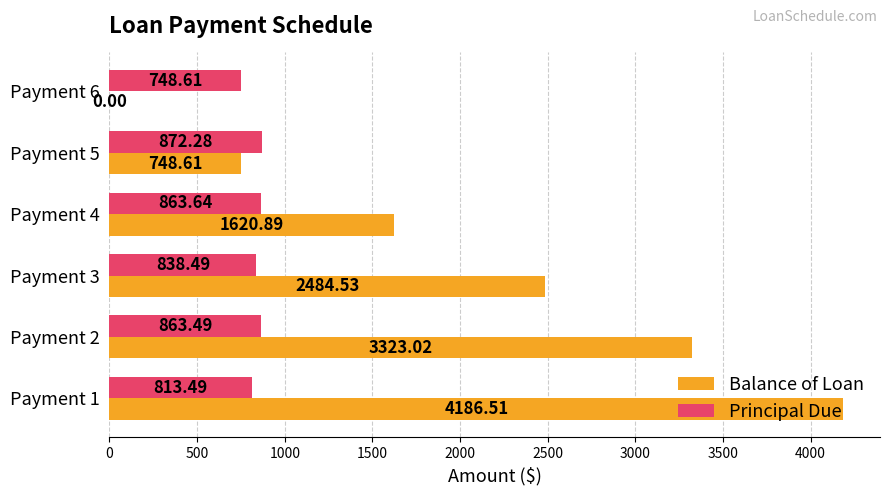

What is the sum of the Principal Due values at Payment 5 and Payment 4?

1735.9